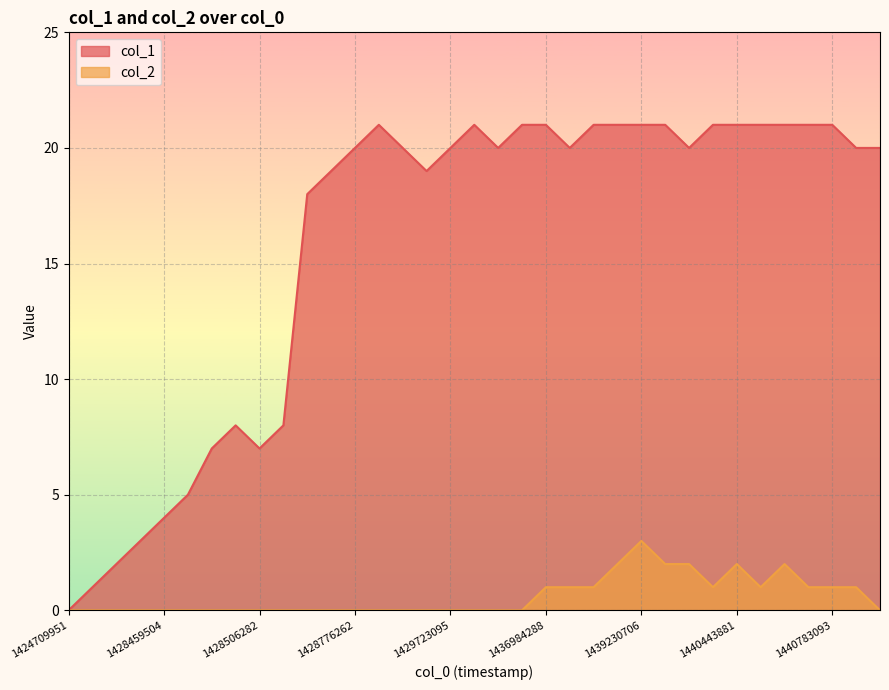

The col_1 series shows 2 at 1428459504. True or false?

False